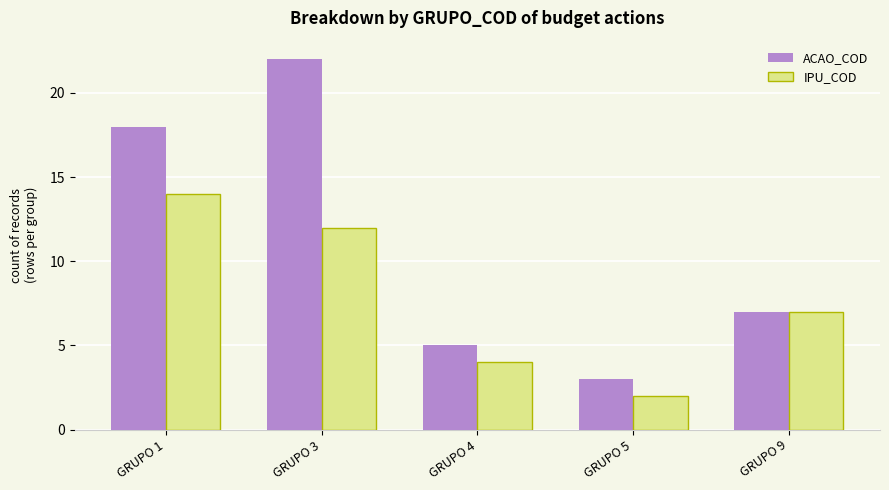

How many data points in ACAO_COD are less than 7?

2